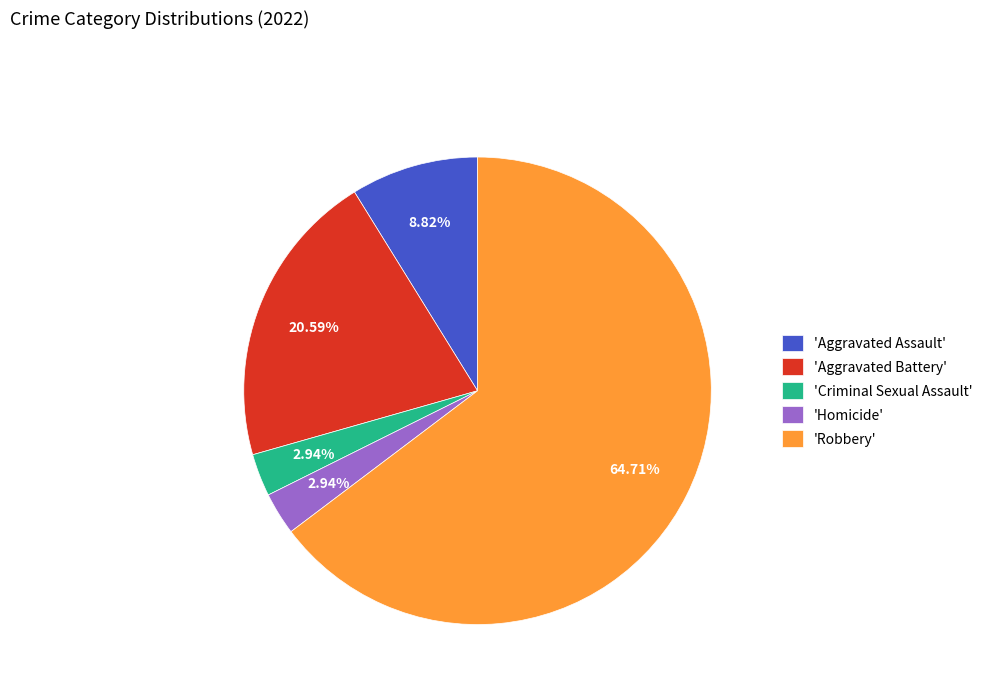

Combined, do 'Aggravated Battery' and 'Criminal Sexual Assault' account for over 50%?

No